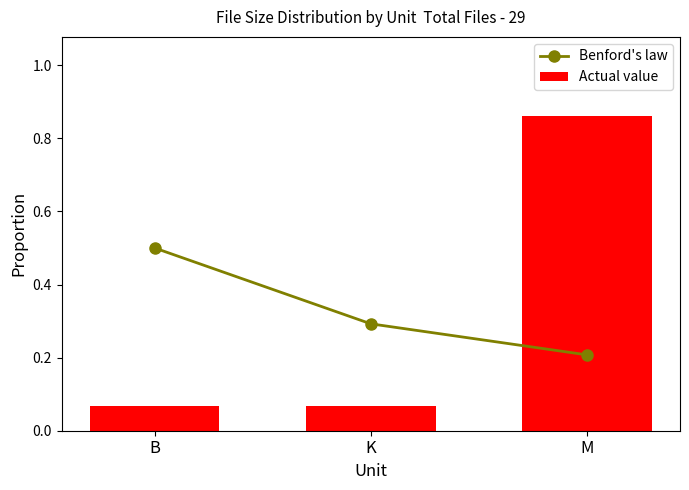

What is the sum of all Benford's law values?

1.0